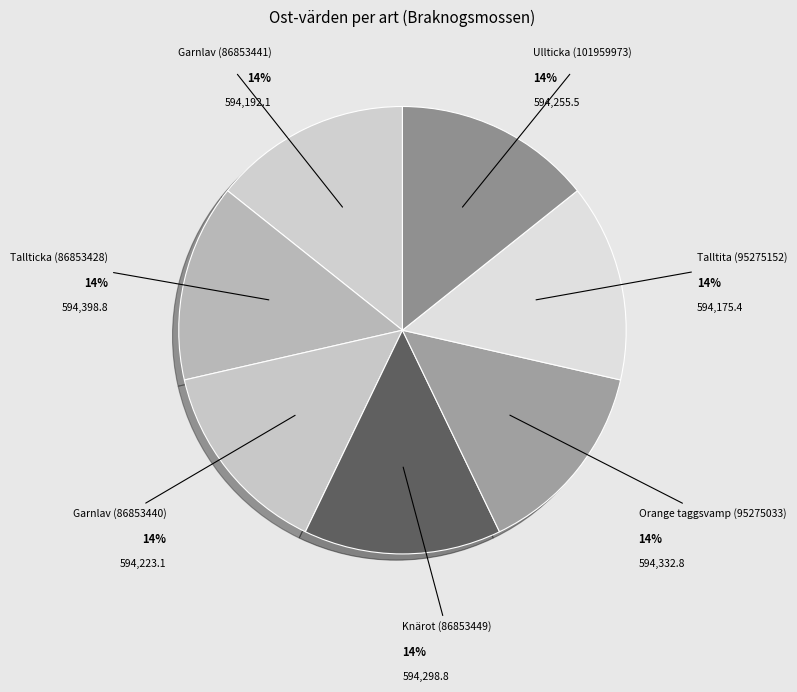

How many slices are in this pie chart?

7